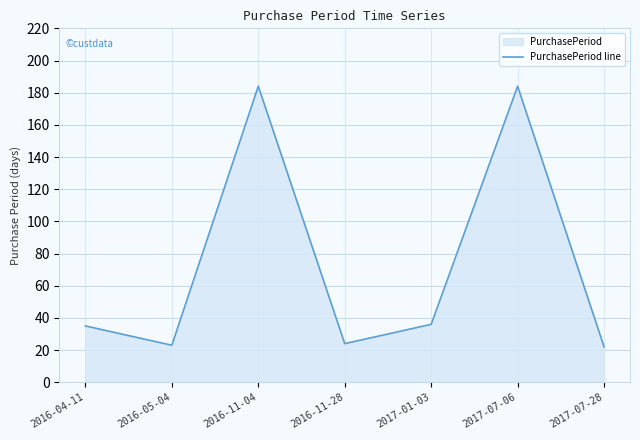

How many lines are shown in the chart?

1